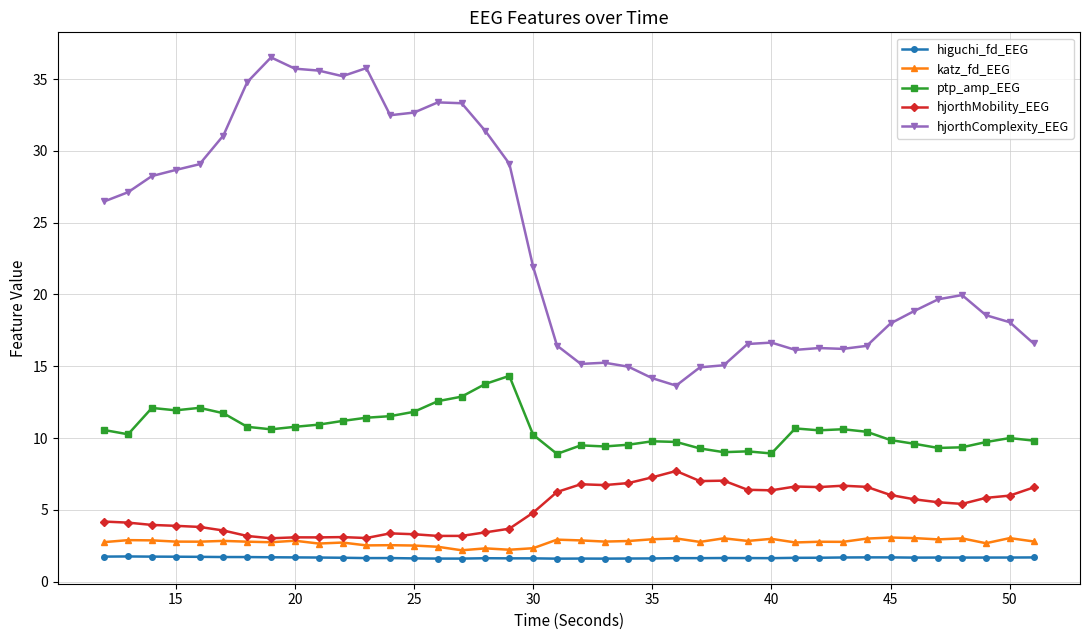

What is the value of the hjorthMobility_EEG point at the 4th from the left?

3.9